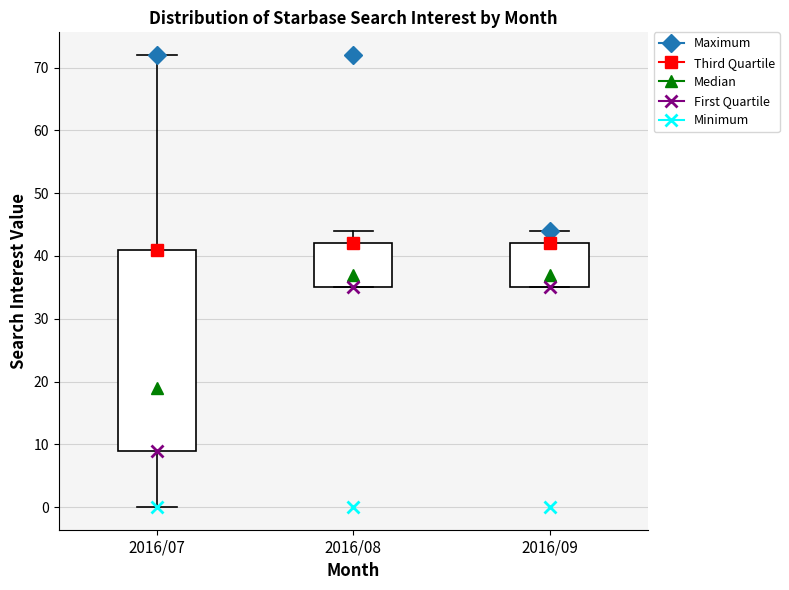

Comparing the boxes themselves (not the whiskers), which one is the tallest?

2016/07